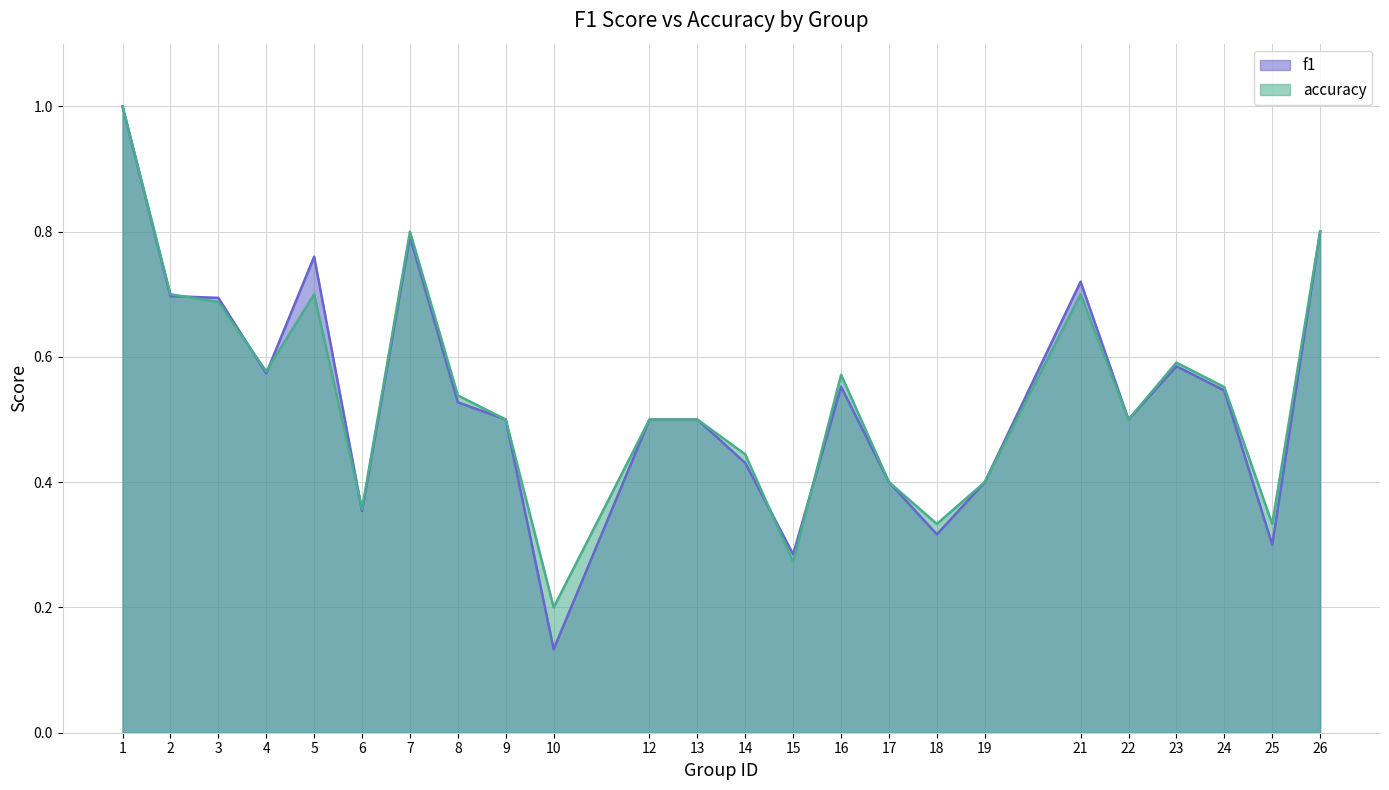

What is the value of the accuracy point at the 15th from the left?

0.6